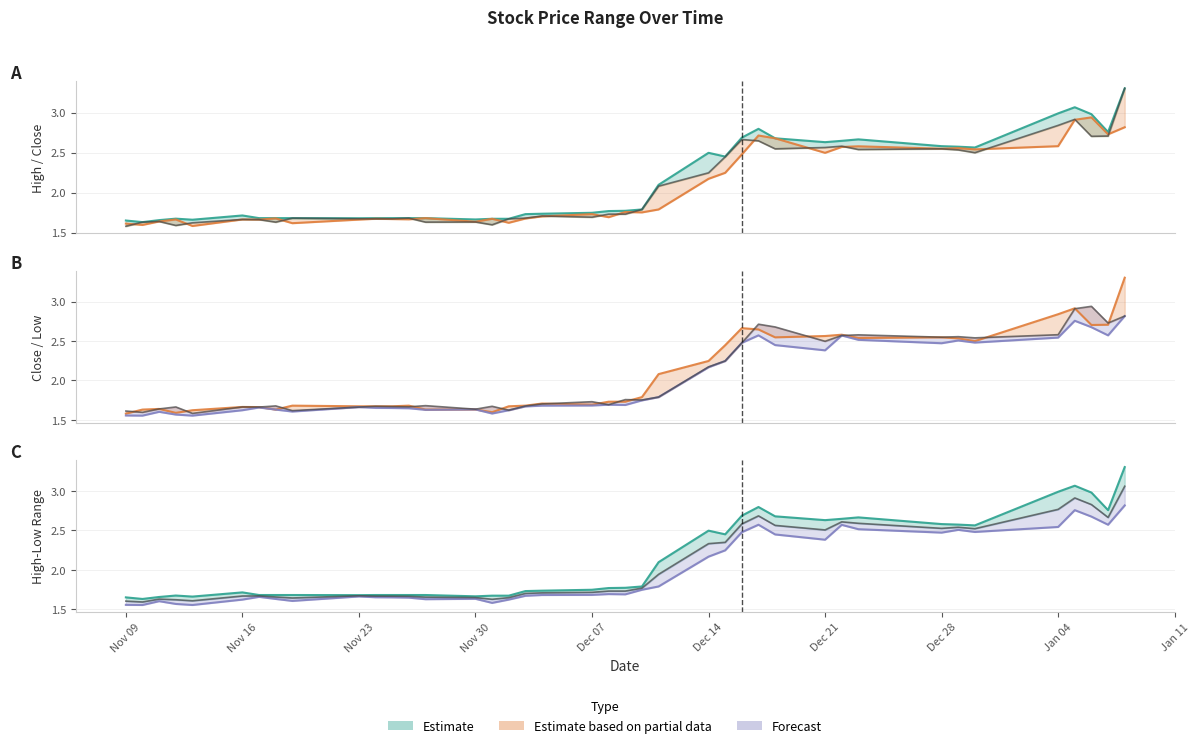

What is the difference between the maximum and minimum values in the High series?

1.7